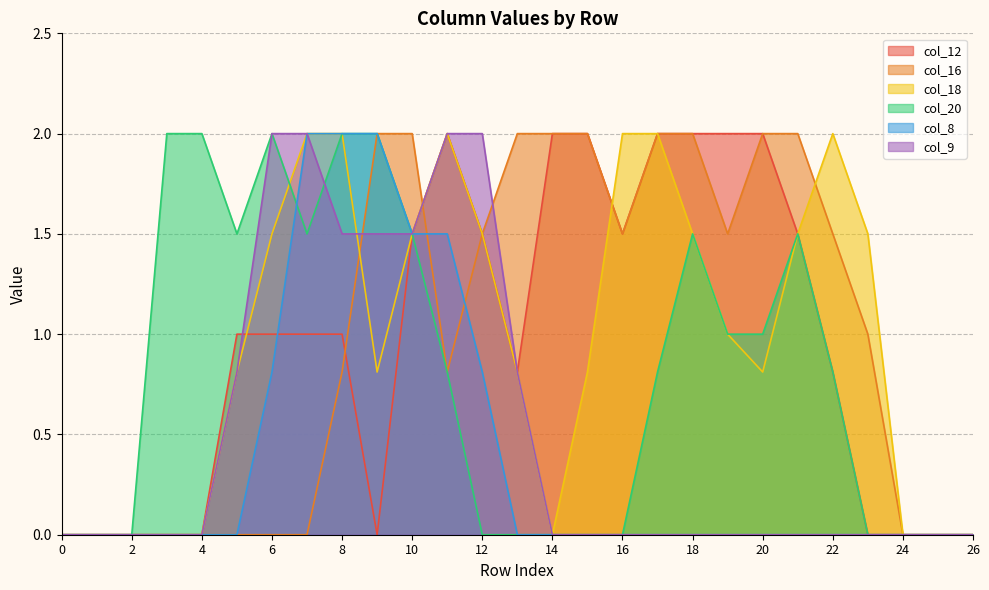

List the series in order of their peak value, lowest first.

col_12, col_16, col_18, col_20, col_8, col_9